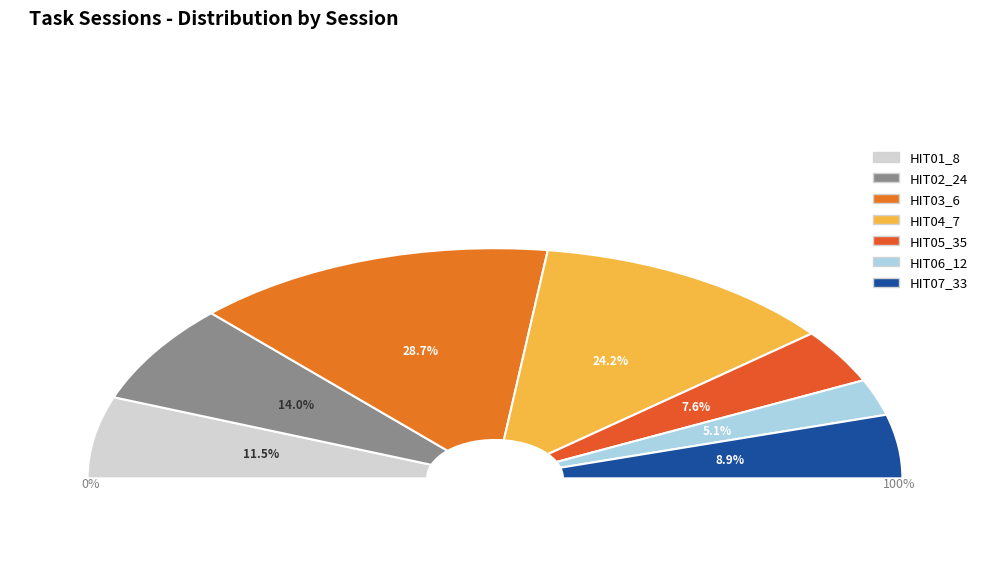

Count the number of slices in the pie.

7